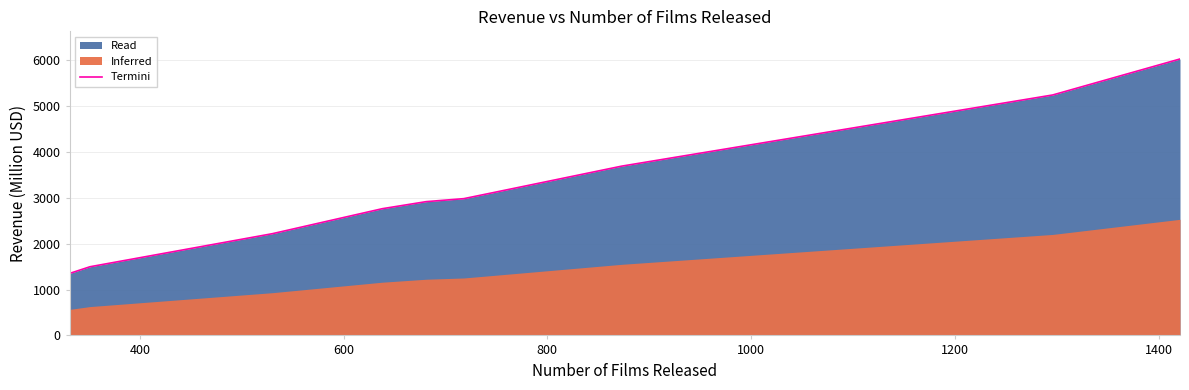

What is the sum of all values?

31836.1